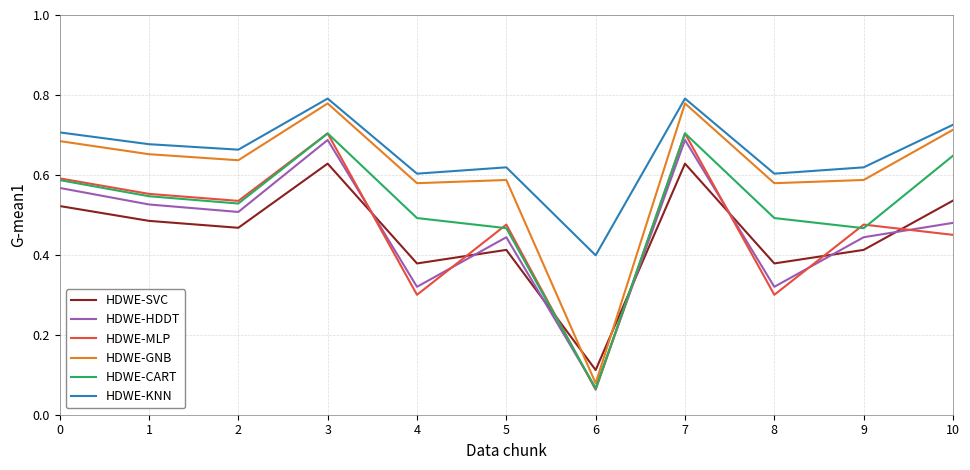

Count the HDWE-KNN values in the range 0 to 1.

11